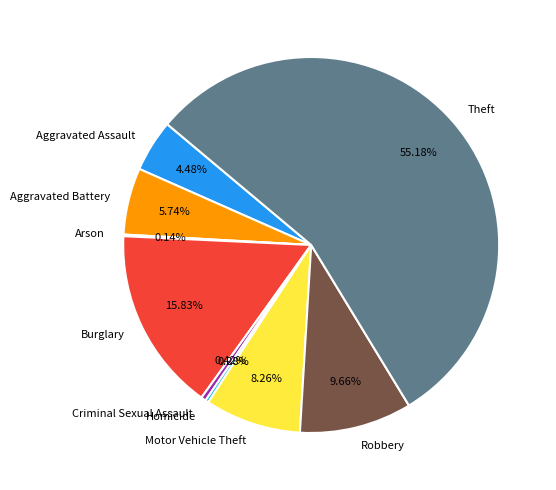

Do Criminal Sexual Assault and Motor Vehicle Theft together represent more than half of the pie?

No